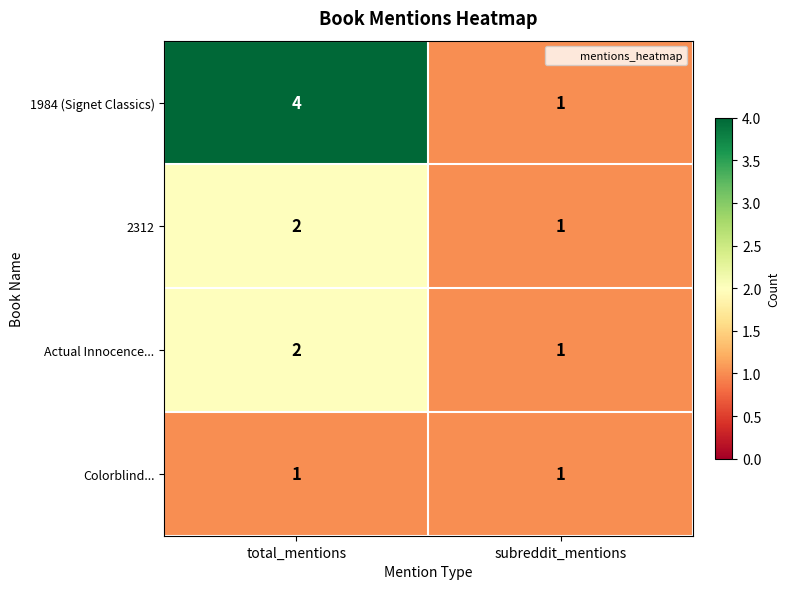

Reading left to right, list all the values displayed in this chart.

1984 (Signet Classics): total_mentions=4	subreddit_mentions=1
2312: total_mentions=2	subreddit_mentions=1
Actual Innocence...: total_mentions=2	subreddit_mentions=1
Colorblind...: total_mentions=1	subreddit_mentions=1